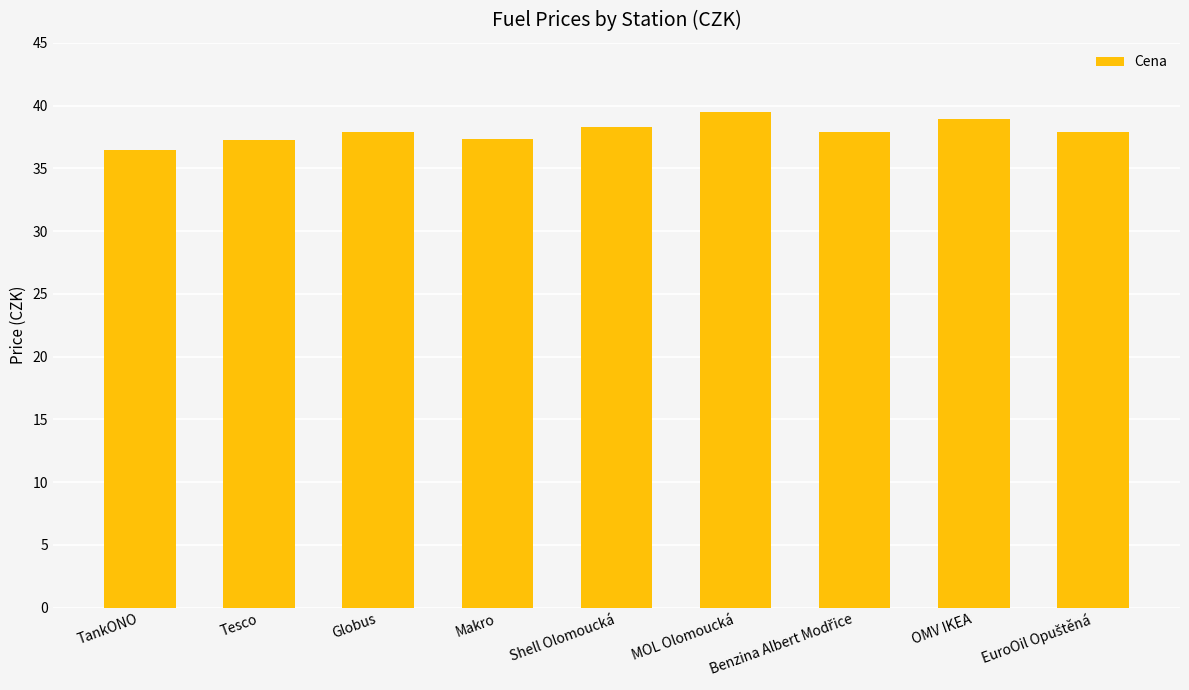

Does the chart contain stacked bars?

No